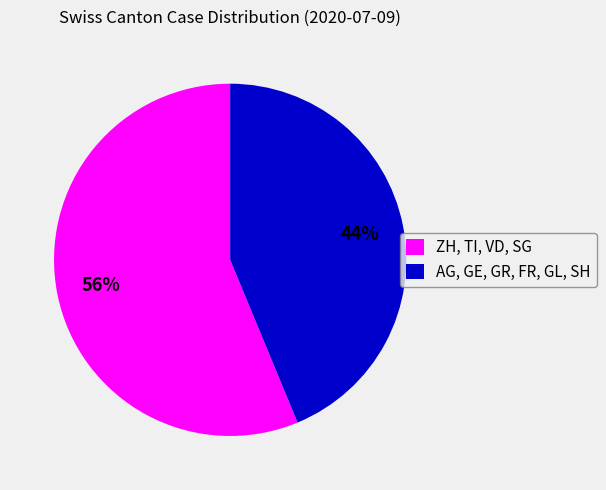

To the nearest percent, what percentage of the pie is ZH, TI, VD, SG?

56%